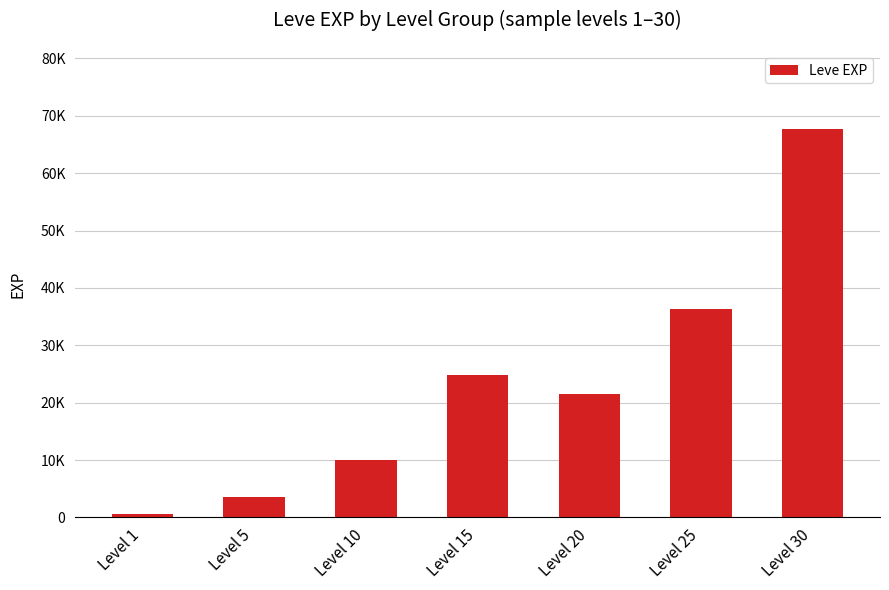

What is the difference between the second highest and minimum values?

35760